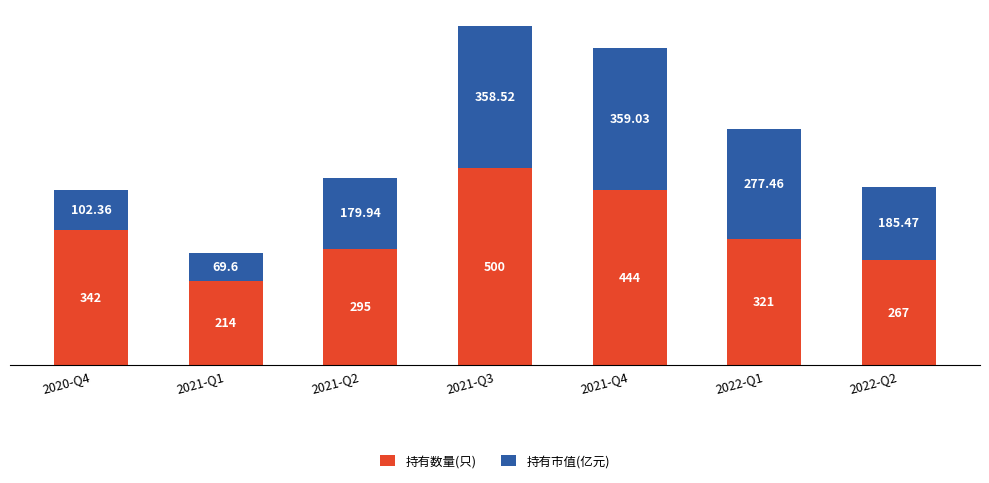

What is the difference between the maximum and minimum values in the 持有数量(只) series?

286.0